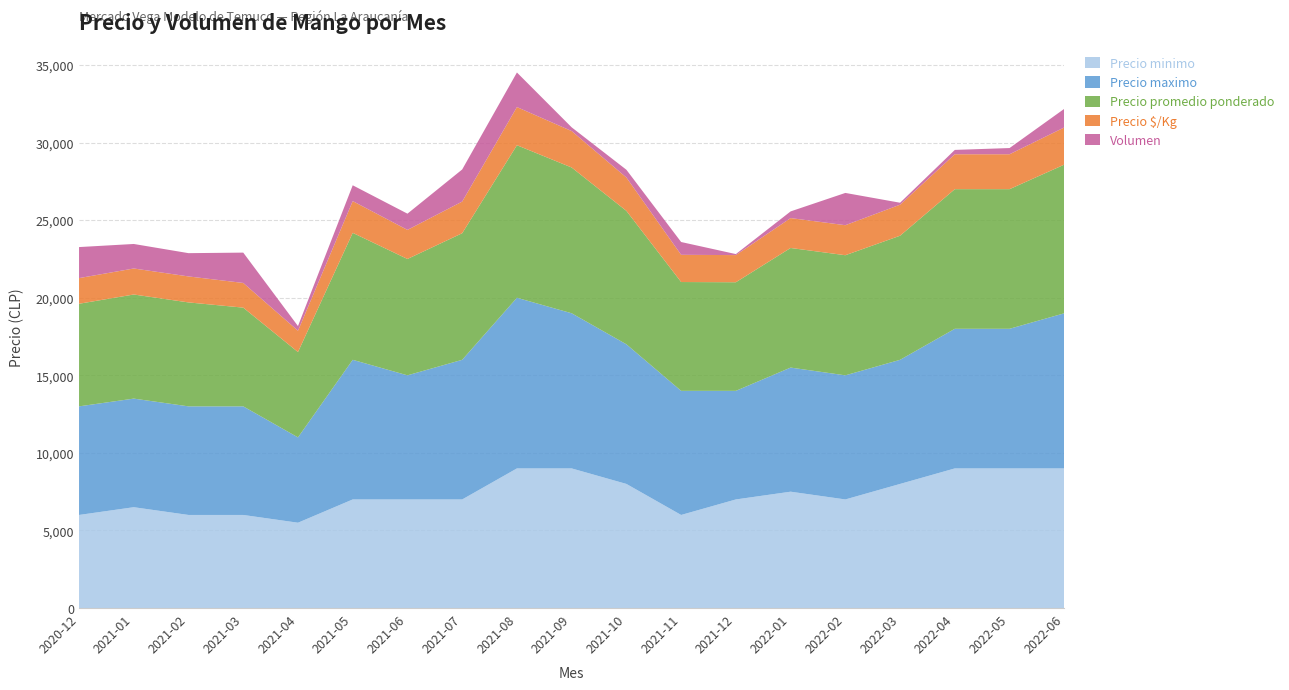

Reading left to right, what are all the values shown in this chart?

Precio minimo: 2020-12=6000	2021-01=6500	2021-02=6000	2021-03=6000	2021-04=5500	2021-05=7000	2021-06=7000	2021-07=7000	2021-08=9000	2021-09=9000	2021-10=8000	2021-11=6000	2021-12=7000	2022-01=7500	2022-02=7000	2022-03=8000	2022-04=9000	2022-05=9000	2022-06=9000
Precio maximo: 2020-12=7000	2021-01=7000	2021-02=7000	2021-03=7000	2021-04=5500	2021-05=9000	2021-06=8000	2021-07=9000	2021-08=11000	2021-09=10000	2021-10=9000	2021-11=8000	2021-12=7000	2022-01=8000	2022-02=8000	2022-03=8000	2022-04=9000	2022-05=9000	2022-06=10000
Precio promedio ponderado: 2020-12=6614	2021-01=6710	2021-02=6700	2021-03=6364	2021-04=5500	2021-05=8184	2021-06=7500	2021-07=8160	2021-08=9833	2021-09=9396	2021-10=8600	2021-11=7014	2021-12=7000	2022-01=7709	2022-02=7742	2022-03=8000	2022-04=9000	2022-05=9000	2022-06=9583
Precio $/Kg: 2020-12=1653	2021-01=1677	2021-02=1675	2021-03=1591	2021-04=1375	2021-05=2046	2021-06=1875	2021-07=2040	2021-08=2458	2021-09=2349	2021-10=2150	2021-11=1754	2021-12=1750	2022-01=1927	2022-02=1935	2022-03=2000	2022-04=2250	2022-05=2250	2022-06=2396
Volumen: 2020-12=2000	2021-01=1580	2021-02=1500	2021-03=1955	2021-04=300	2021-05=1020	2021-06=1045	2021-07=2070	2021-08=2230	2021-09=240	2021-10=500	2021-11=825	2021-12=65	2022-01=430	2022-02=2080	2022-03=125	2022-04=280	2022-05=400	2022-06=1200